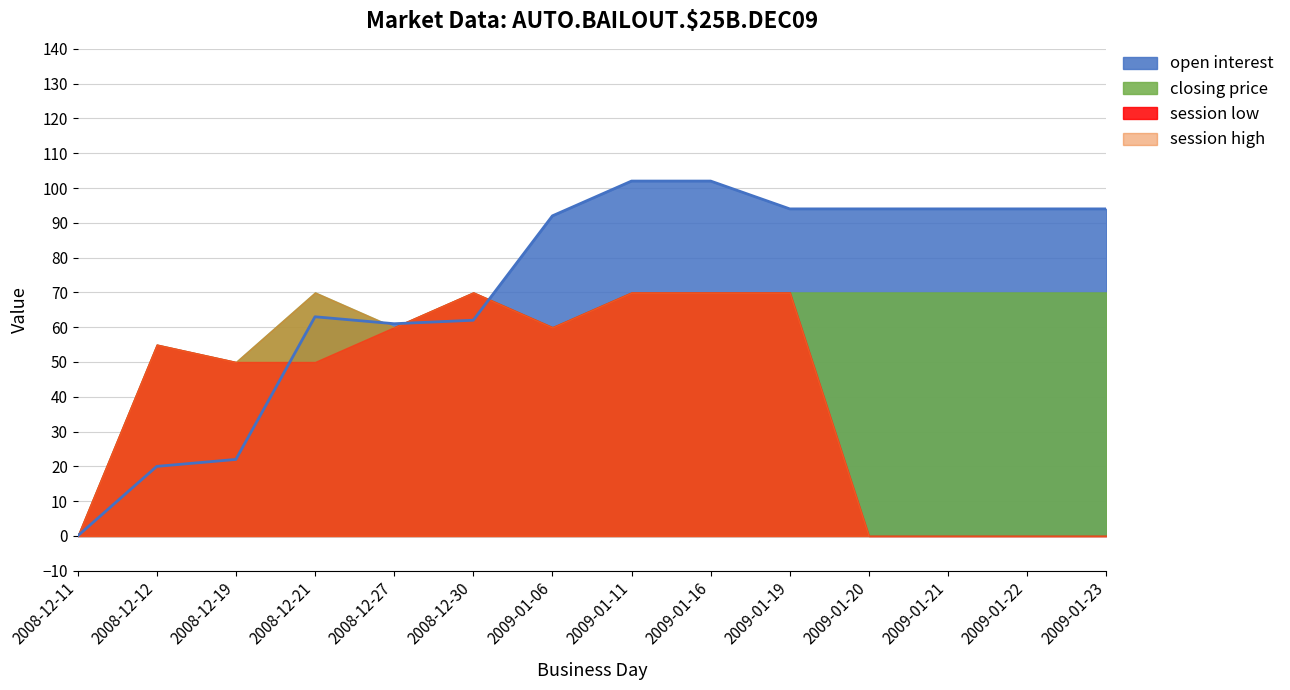

What position from the left is 2009-01-20?

11